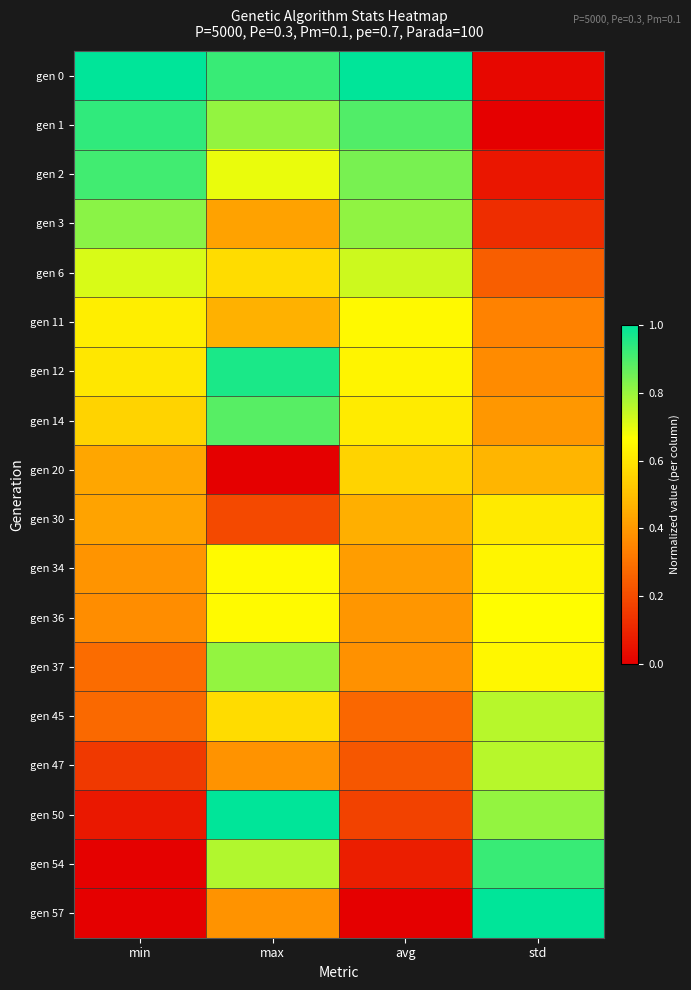

Which series has the largest total across all categories?

gen 0